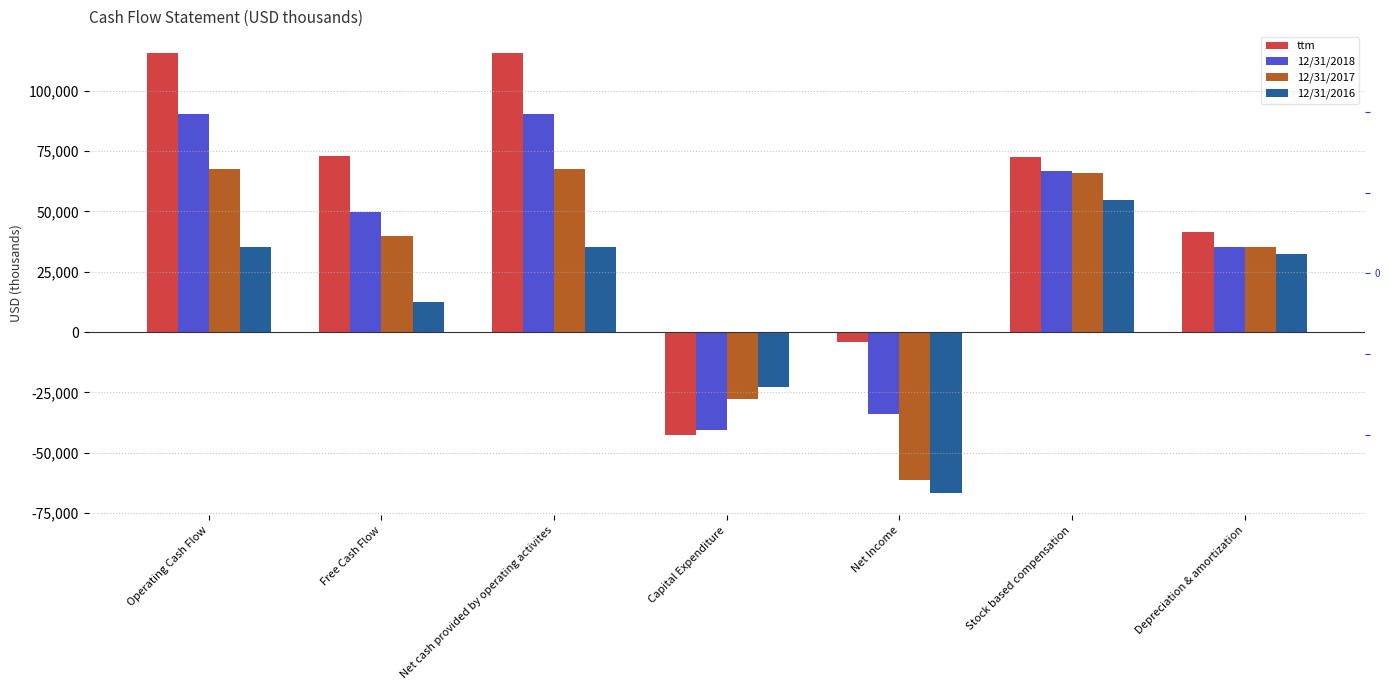

Is it true that 12/31/2016 equals 47702 at Net cash provided by operating activites?

False